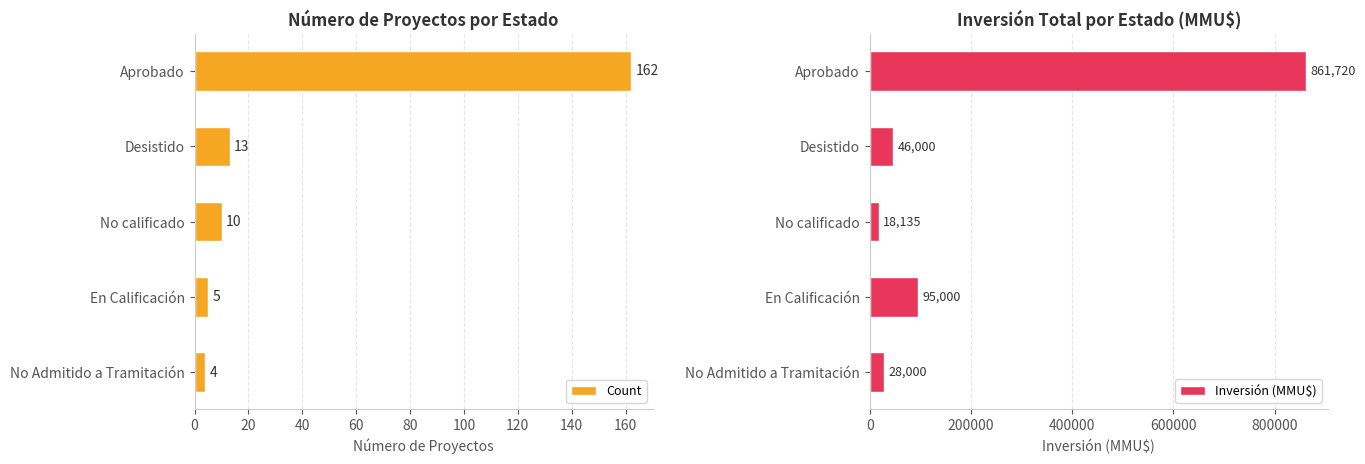

At how many categories does at least one series exceed 481262?

1